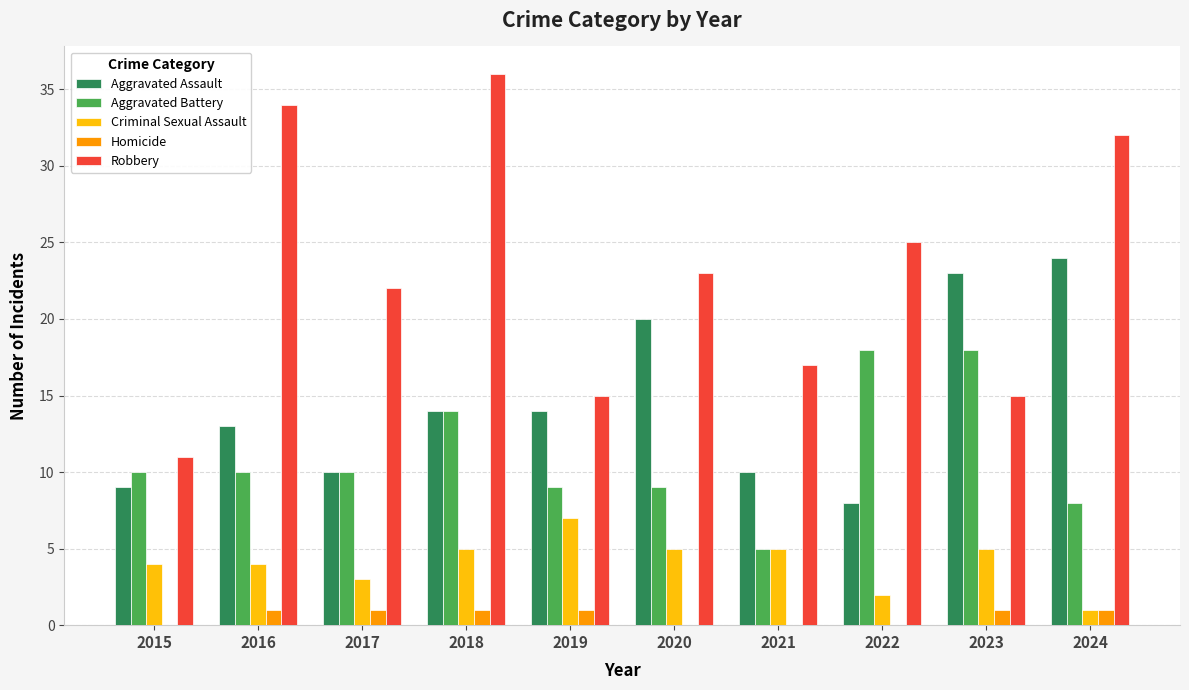

What is the sum of the Aggravated Battery values at 2017 and 2023?

28